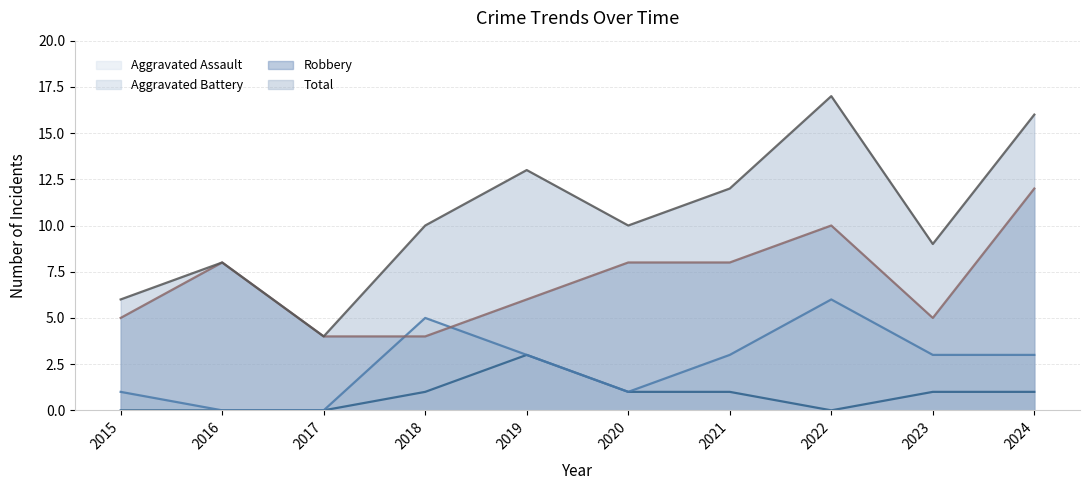

What is the lowest value of the Robbery series?

4